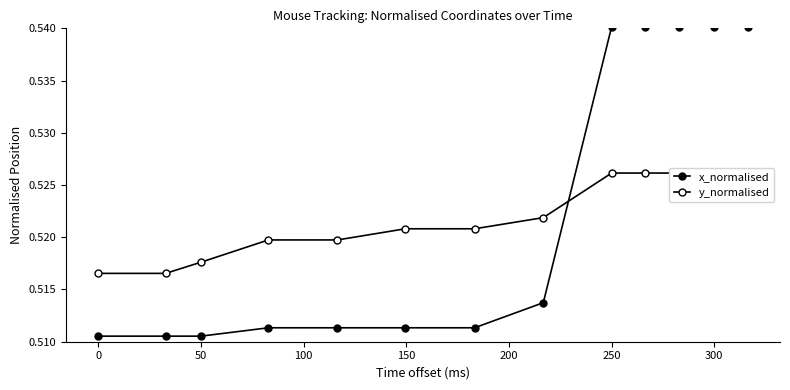

Between −50 and 0, which series saw the biggest shift?

x_normalised